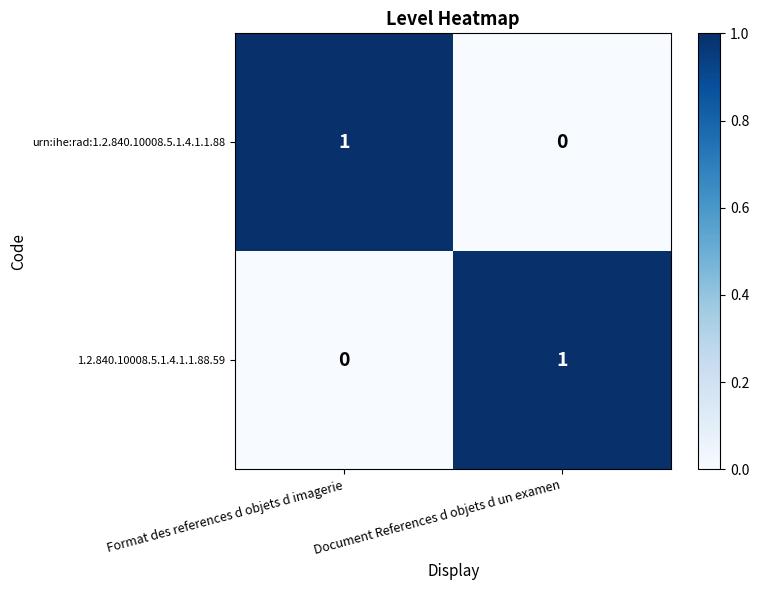

List the labels in order of urn:ihe:rad:1.2.840.10008.5.1.4.1.1.88 value, smallest first.

Document References d objets d un examen, Format des references d objets d imagerie